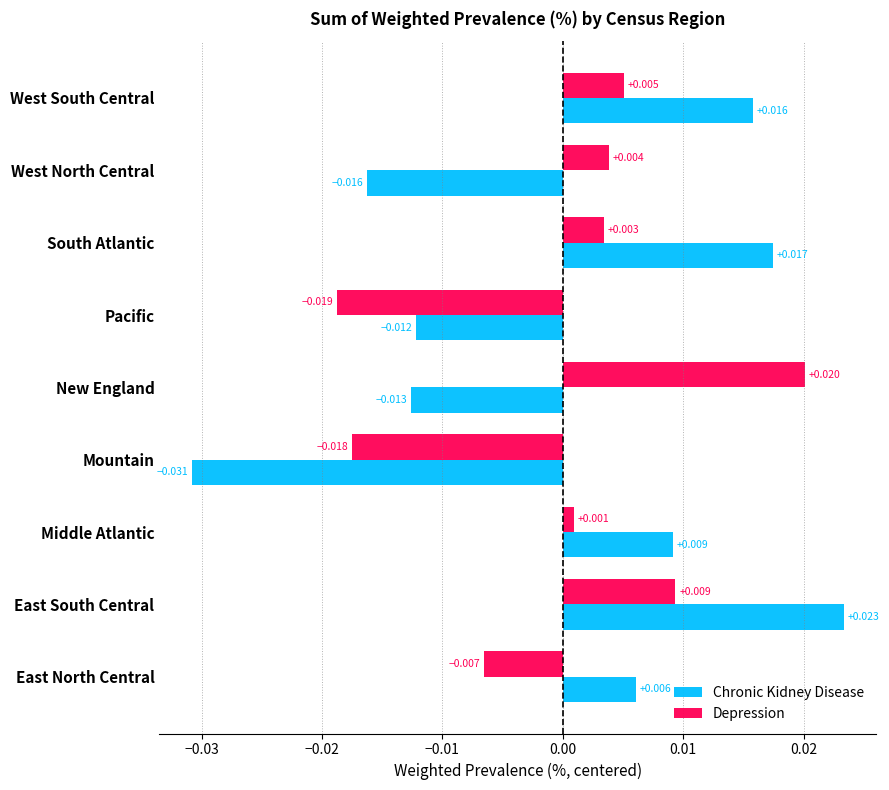

Which series has the largest range (max minus min)?

Chronic Kidney Disease